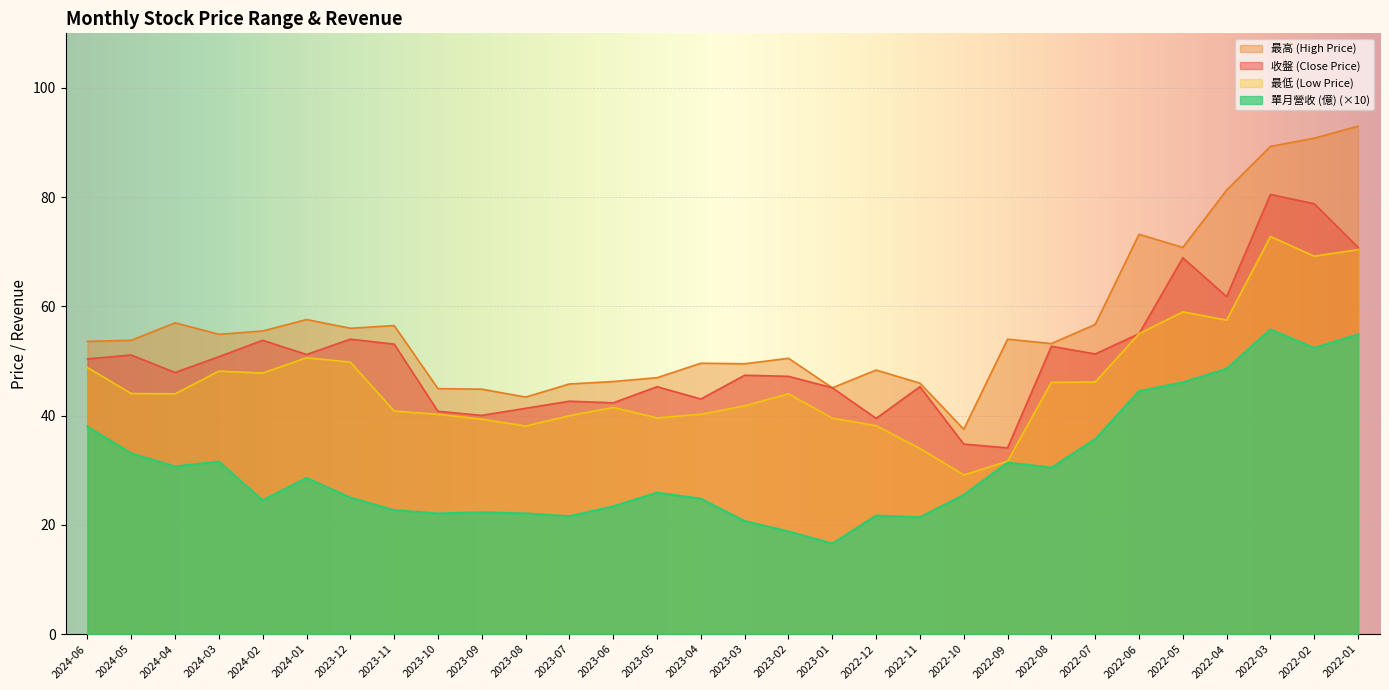

What is the difference between the maximum and second lowest values in the 最高 (High Price) series?

49.6